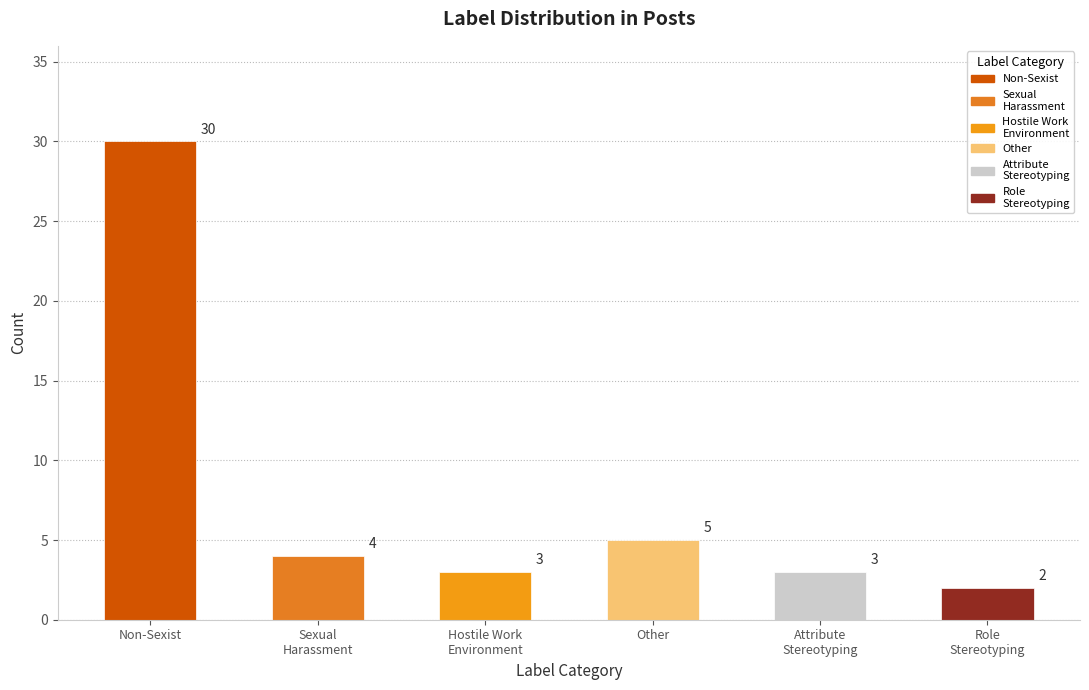

What position from the left is __label__Other?

4